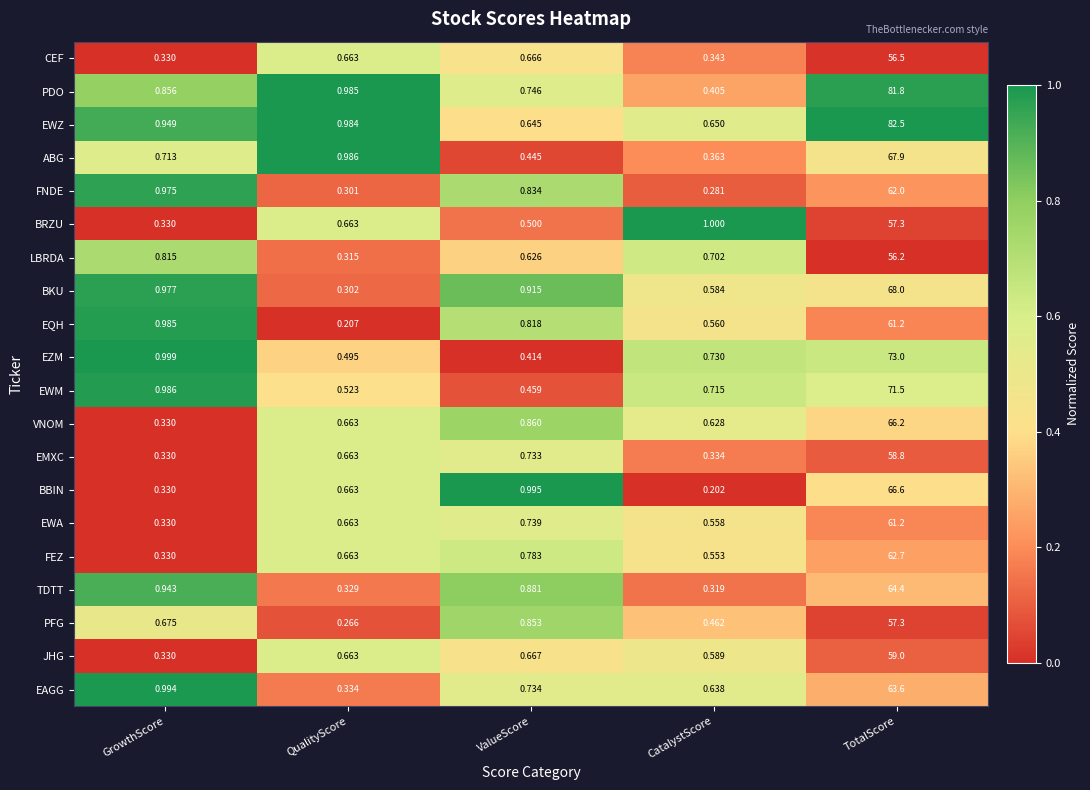

Which series has the widest spread of values?

EWZ